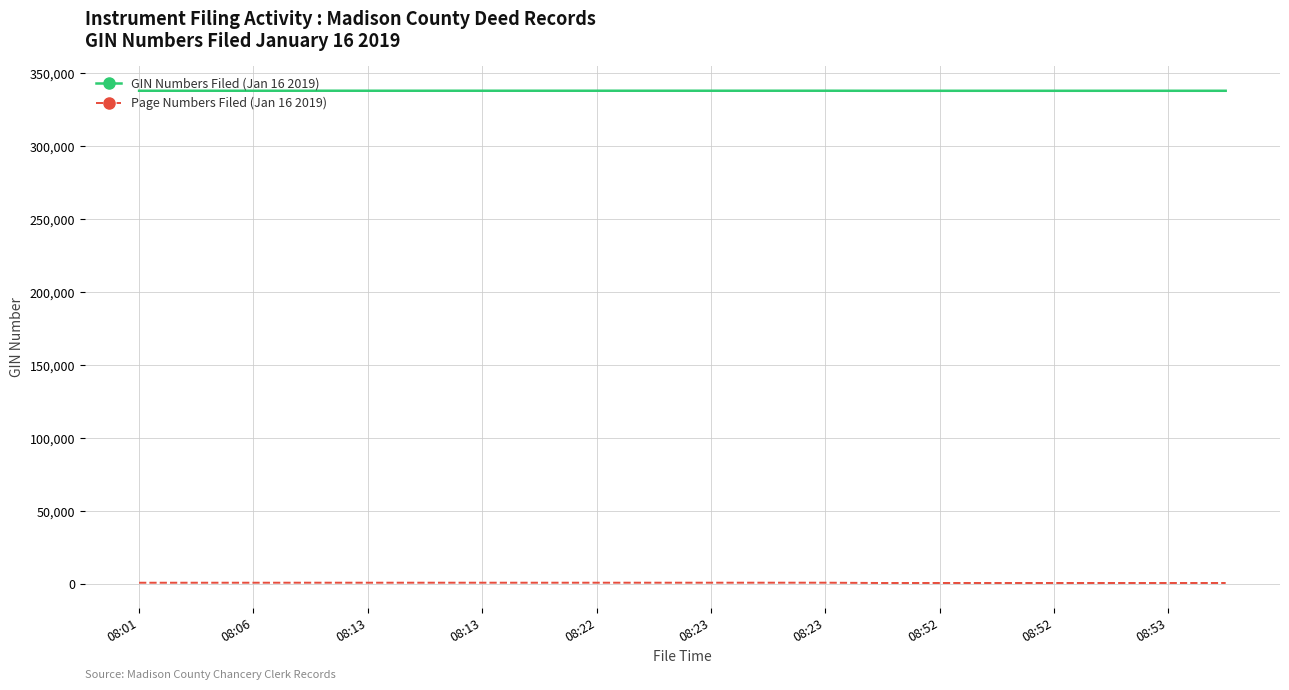

Rank the series by their maximum value, from lowest to highest.

Page Numbers Filed (Jan 16 2019), GIN Numbers Filed (Jan 16 2019)